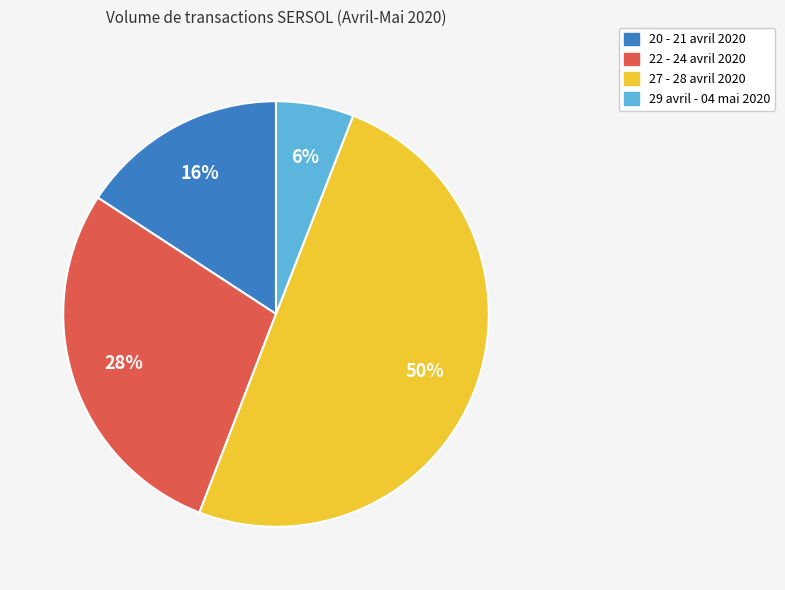

To the nearest percent, what is the average slice percentage?

25%